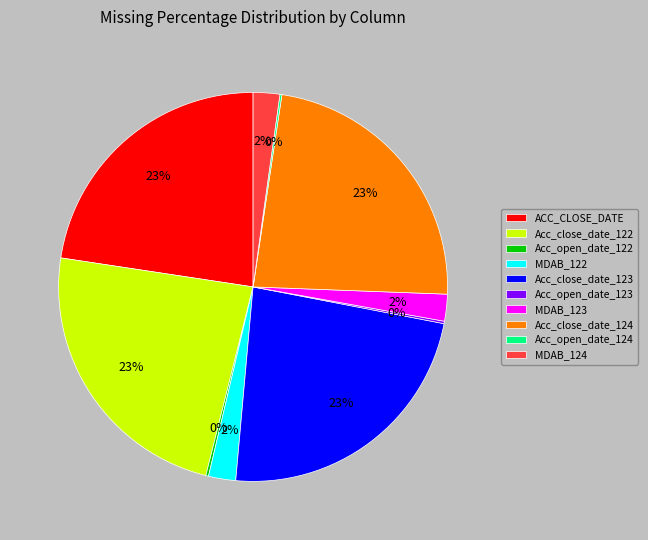

What percentage is the MDAB_124 slice, to the nearest percent?

2%